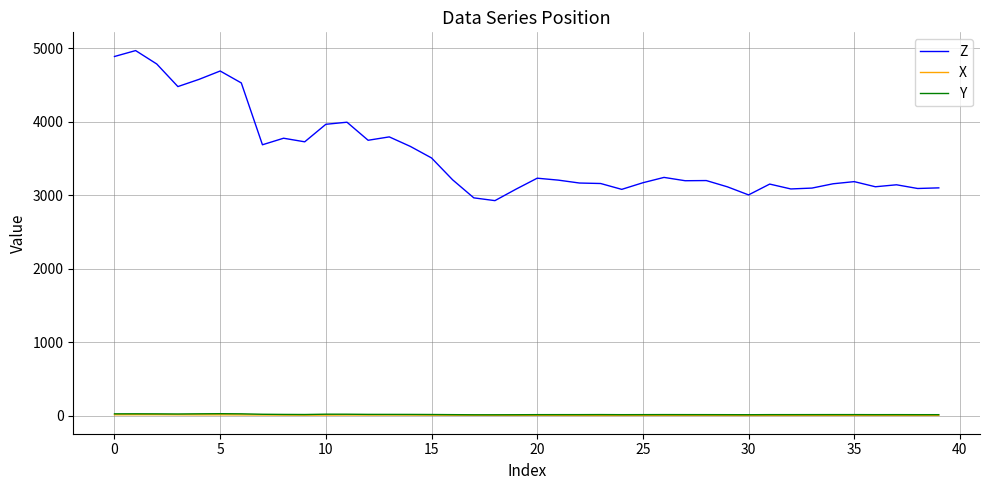

What are all the series names shown in the legend?

Z, X, Y